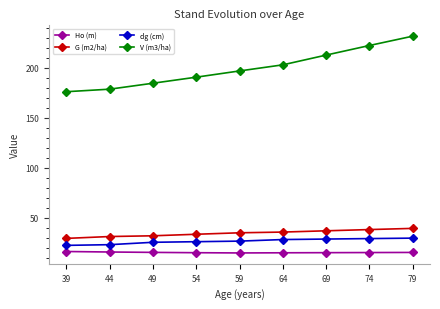

Does the chart have visible grid lines?

No